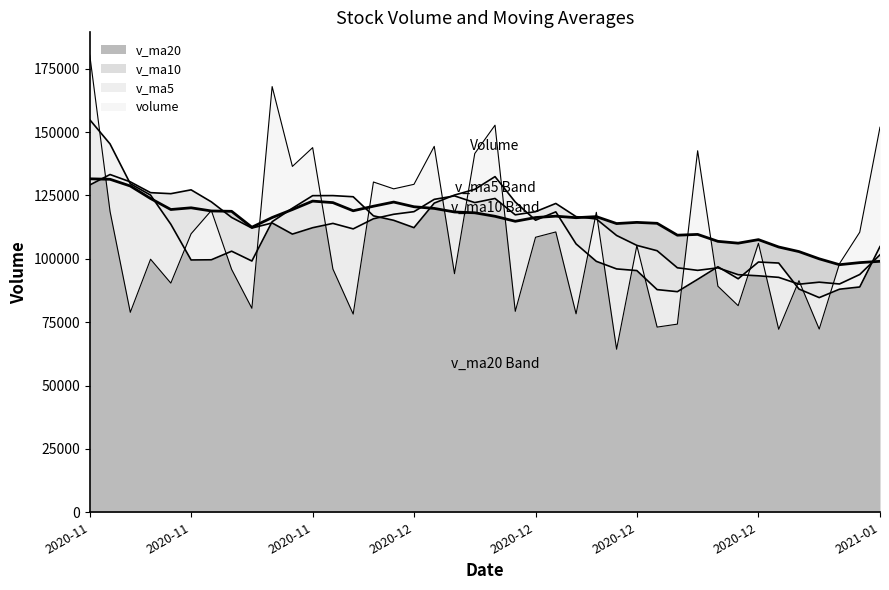

What is the approximate value of v_ma5 at 2021-01-05?

104844.1